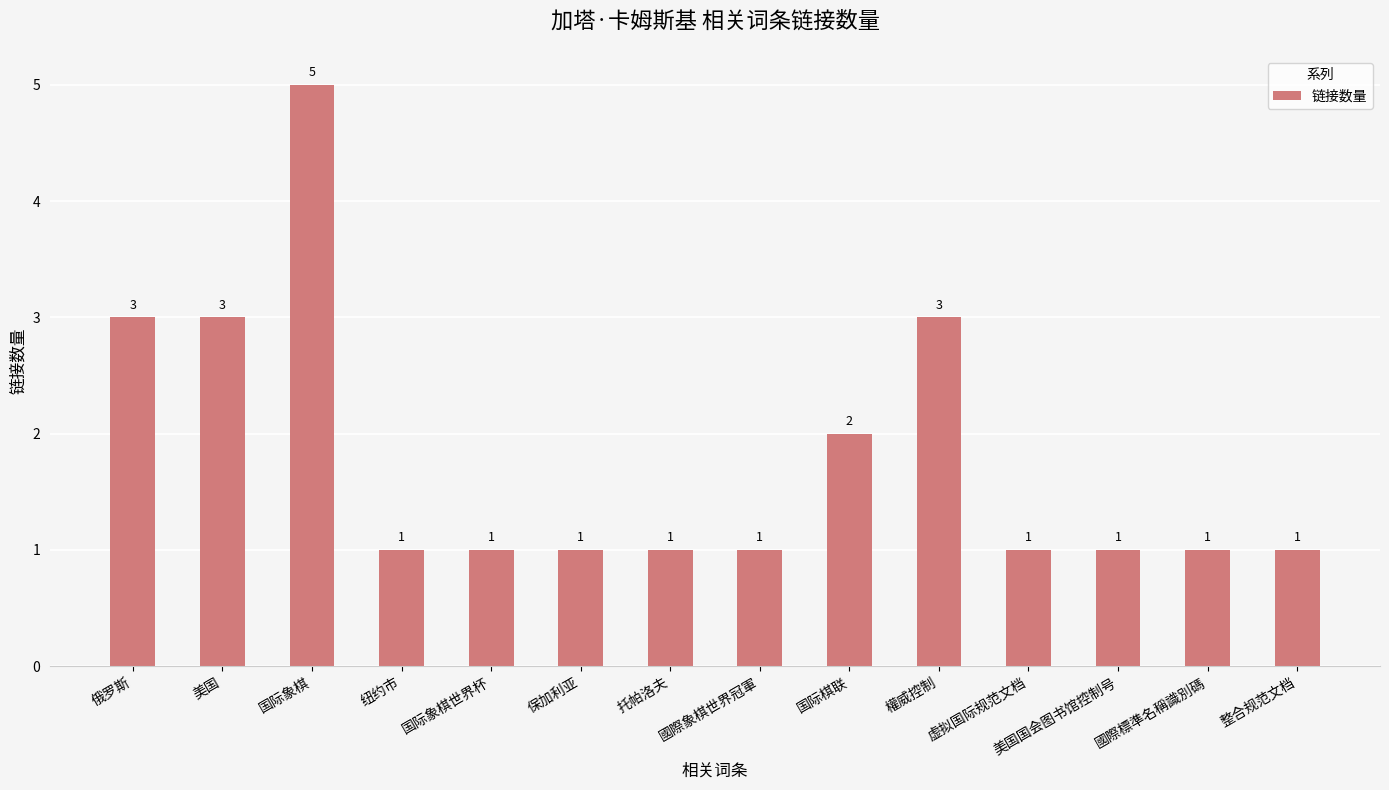

Reading left to right, what are all the values shown in this chart?

3	3	5	1	1	1	1	1	2	3	1	1	1	1